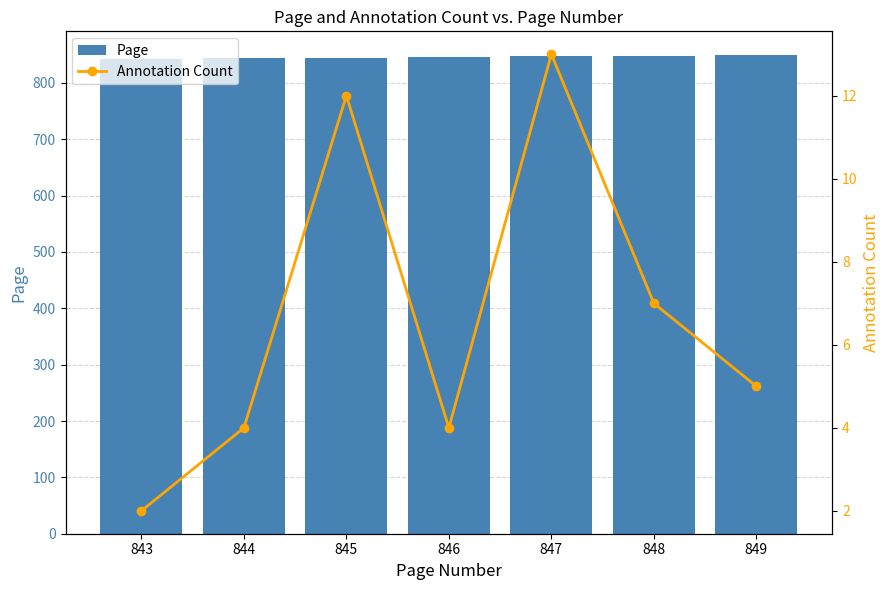

What is the difference between the maximum and second lowest values in the Annotation Count series?

9